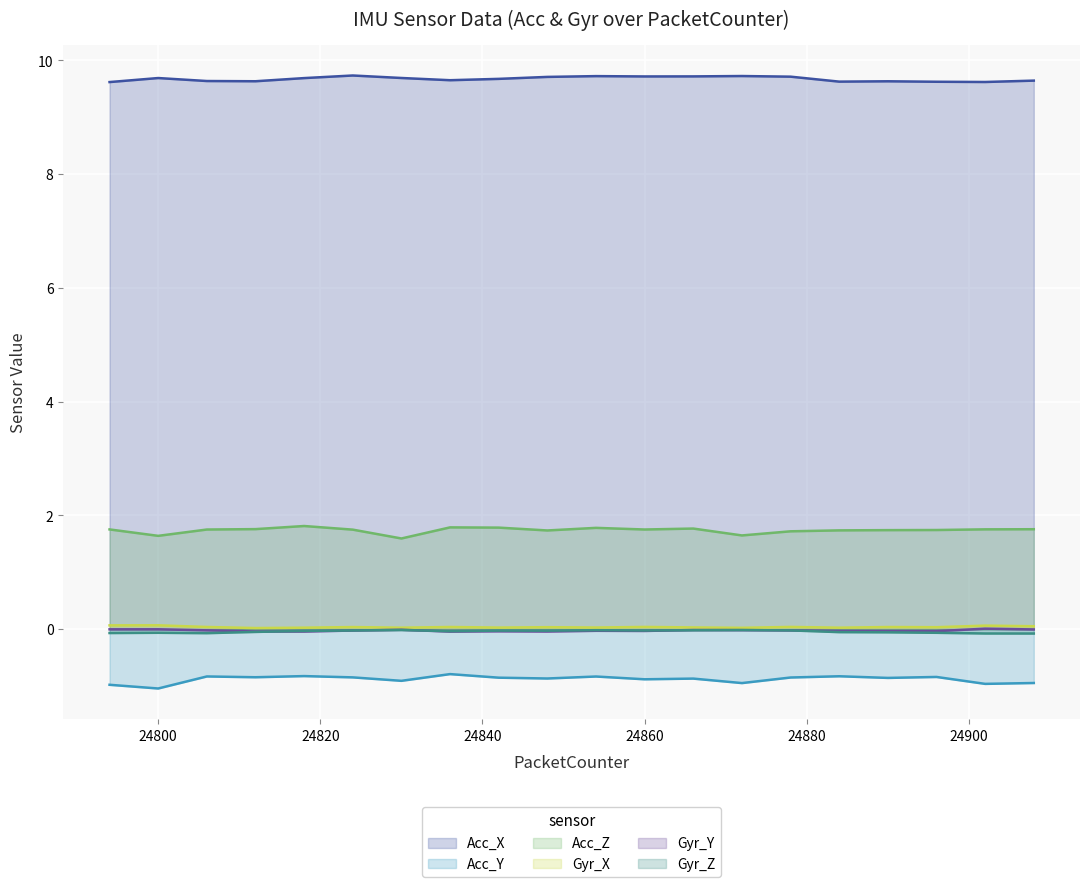

True or false: Gyr_X and Gyr_Y cross at least once.

False